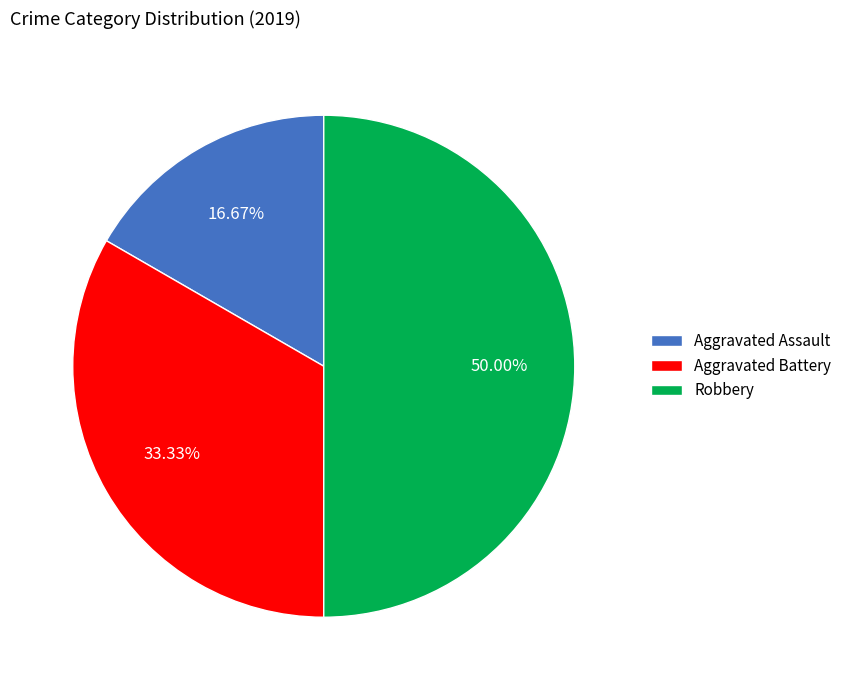

Between Robbery and Aggravated Assault, which is larger?

Robbery